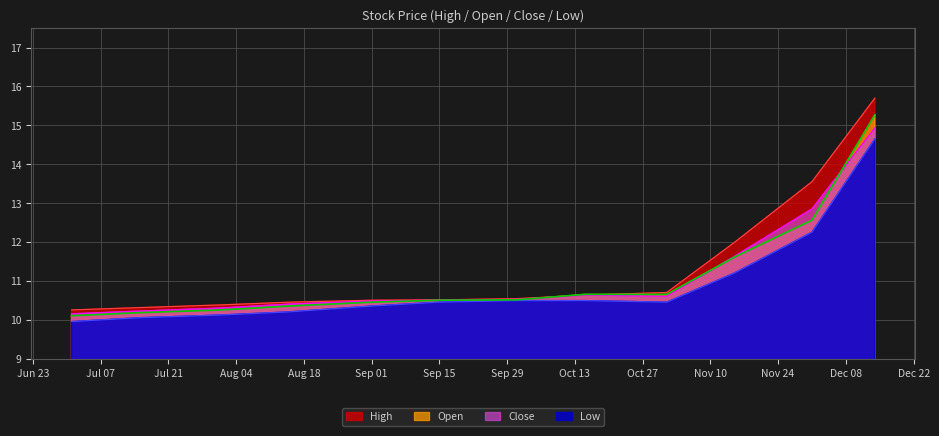

How many lines are shown in the chart?

4